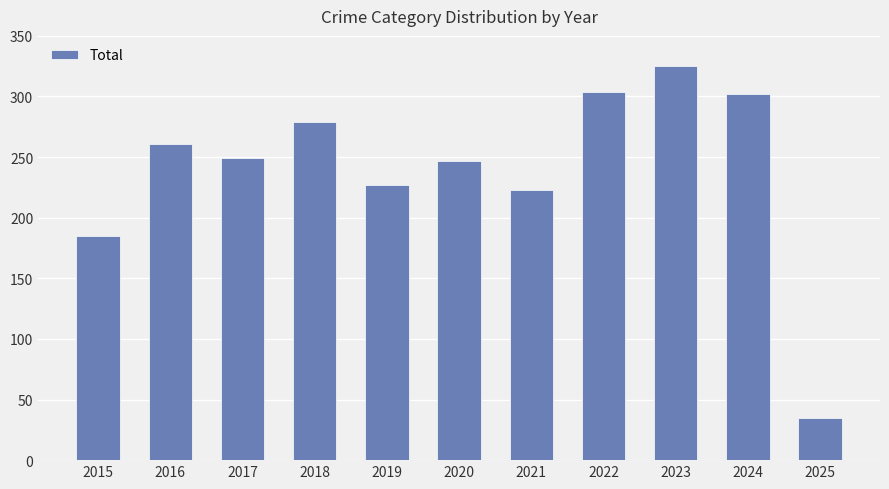

Reading left to right, list all the values displayed in this chart.

2015=185	2016=261	2017=249	2018=279	2019=227	2020=247	2021=223	2022=304	2023=325	2024=302	2025=35